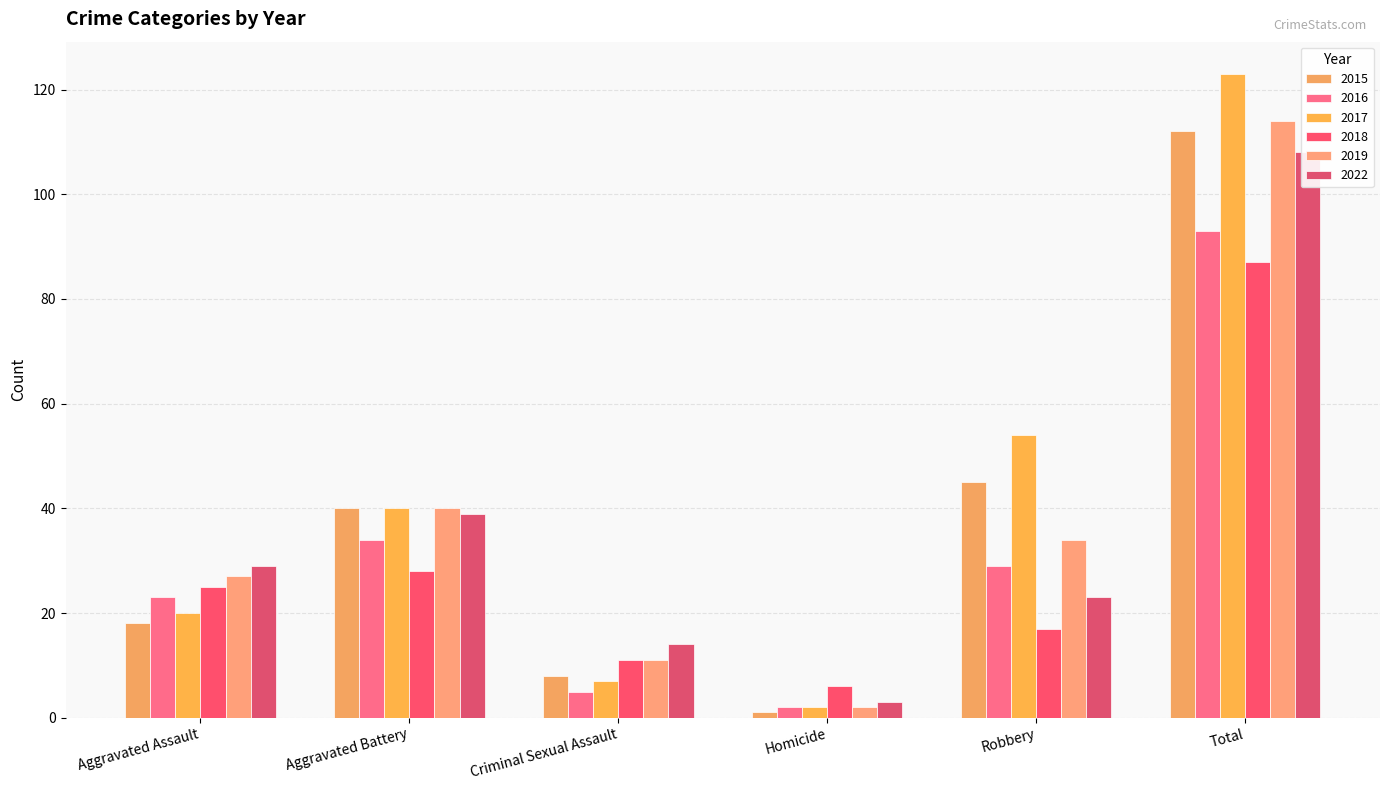

Rank the series by their maximum value, from highest to lowest.

2017, 2019, 2015, 2022, 2016, 2018